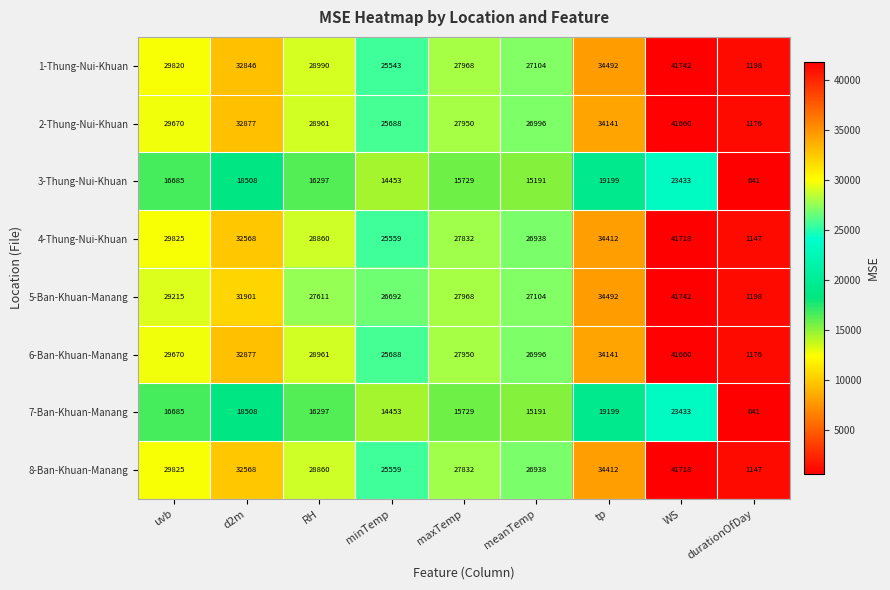

What is the spread (max minus min) of values at meanTemp?

11913